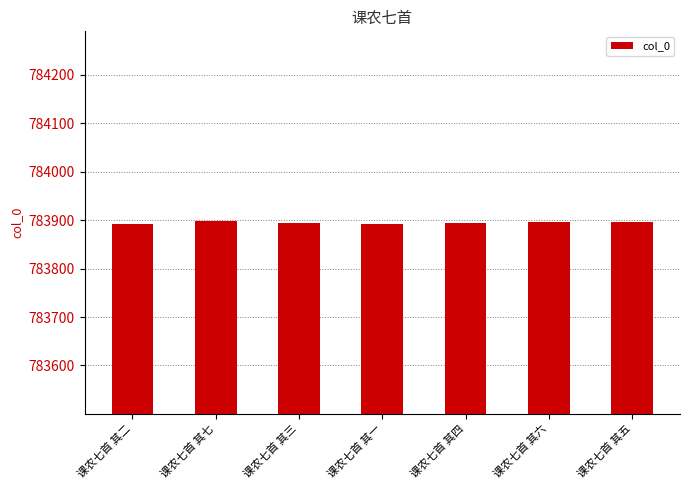

What is the greatest value displayed?

783898